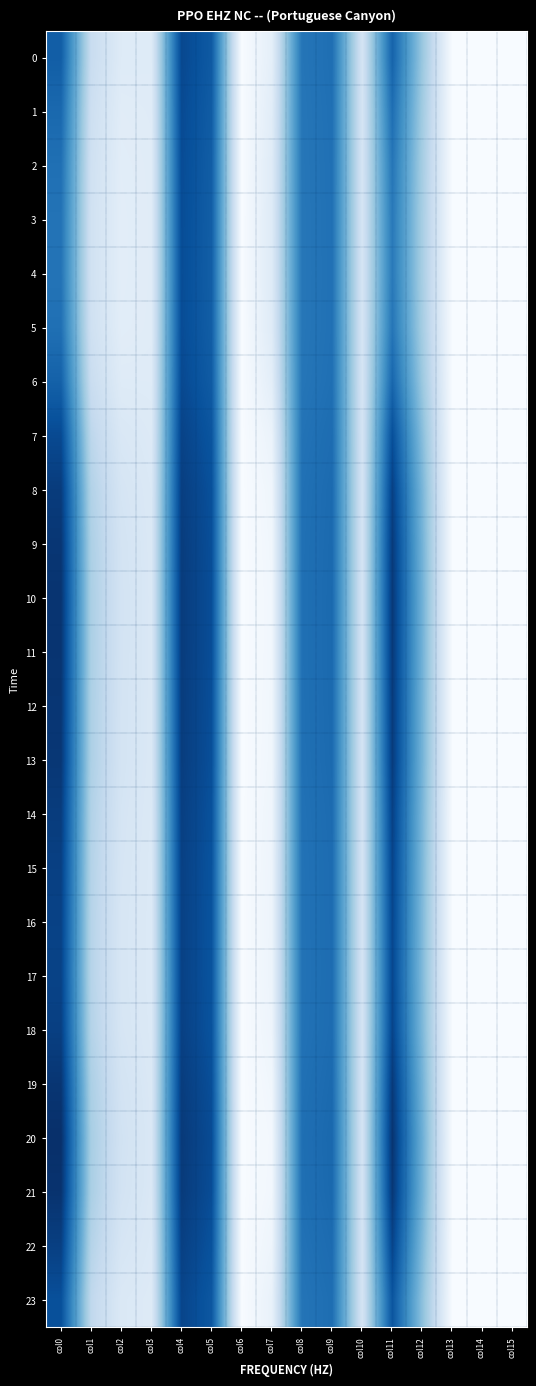

At how many categories does at least one series exceed 2?

6